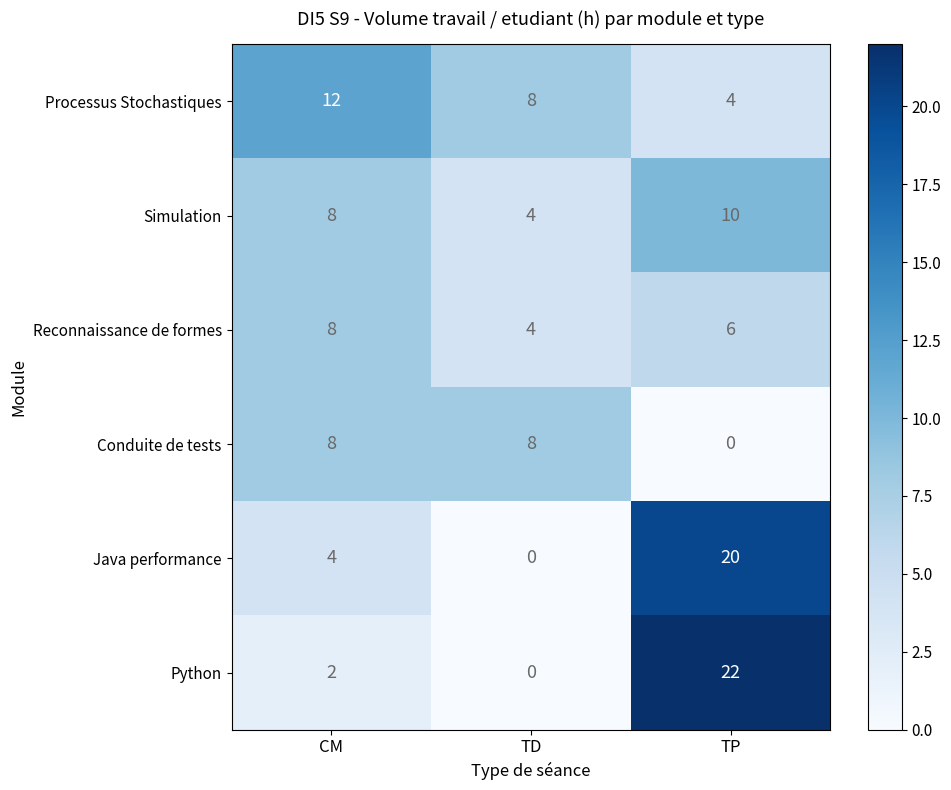

Reading left to right, what are all the values shown in this chart?

Processus Stochastiques: CM=12	TD=8	TP=4
Simulation: CM=8	TD=4	TP=10
Reconnaissance de formes: CM=8	TD=4	TP=6
Conduite de tests: CM=8	TD=8	TP=0
Java performance: CM=4	TD=0	TP=20
Python: CM=2	TD=0	TP=22